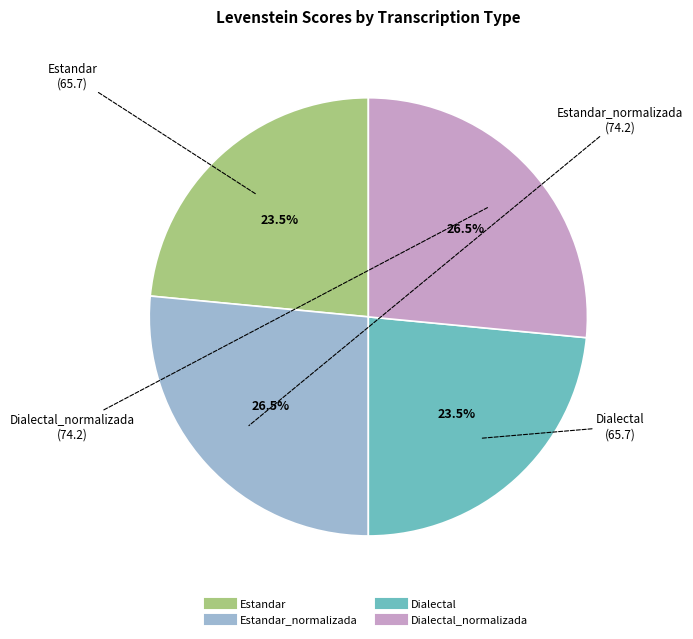

Is there a majority slice in this chart?

No